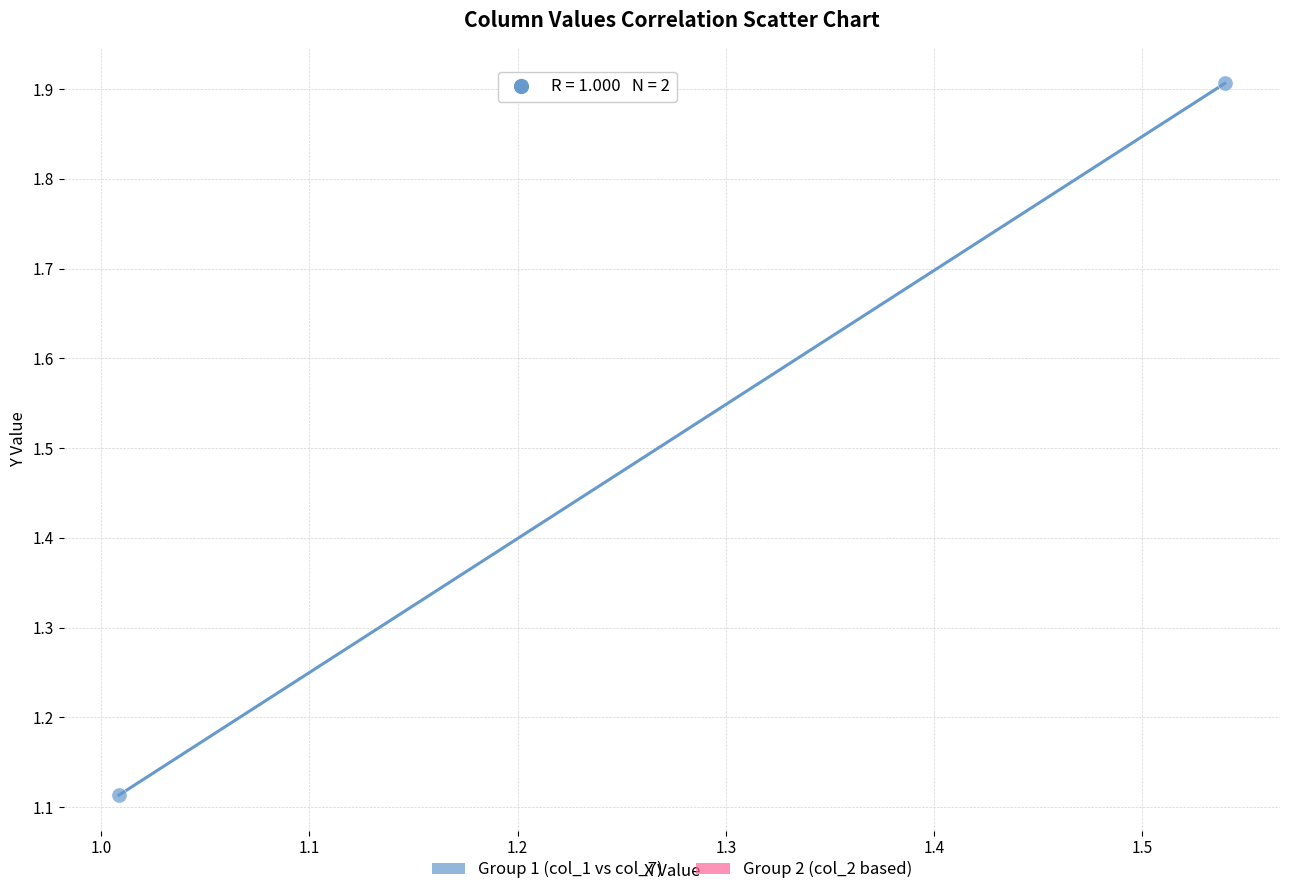

What is the range of Y values (max minus min)?

0.8